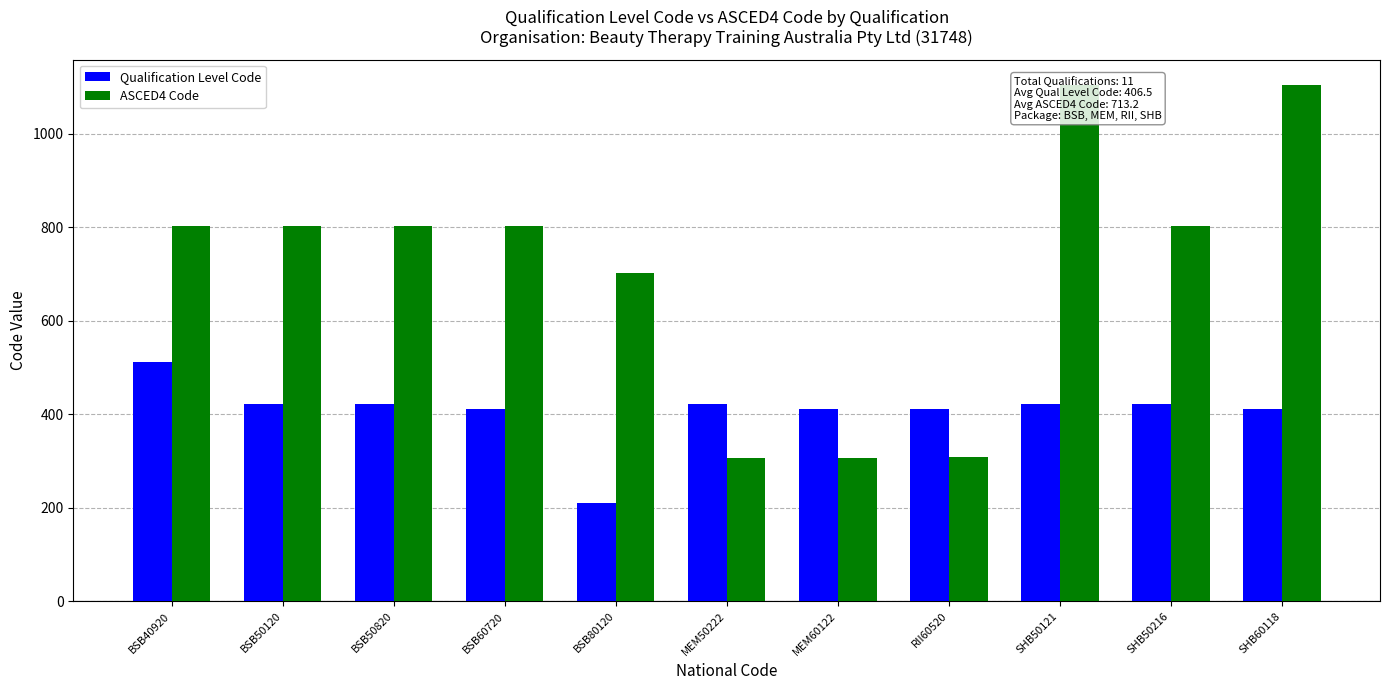

Where does the Qualification Level Code series first go above 421?

BSB40920